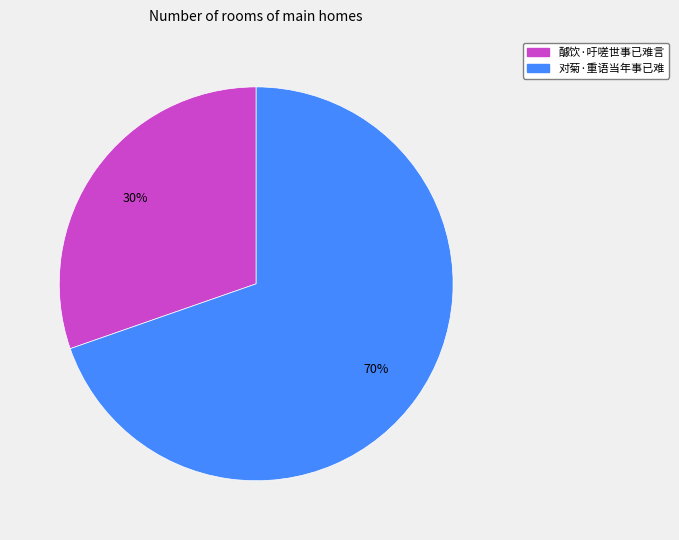

Is there any slice that represents more than half of the pie?

Yes